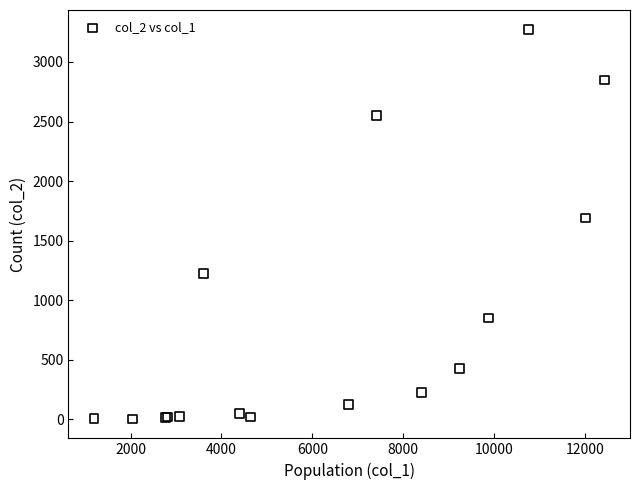

What Y value in the scatter plot is closest to 1638?

1690